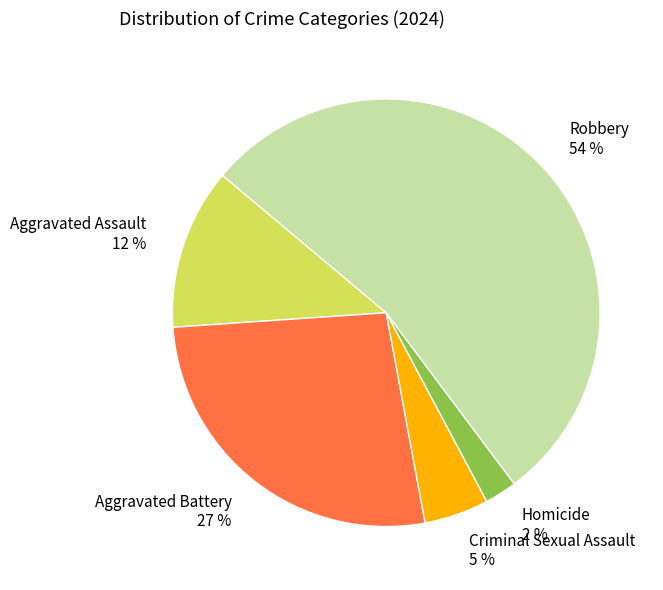

Combined, do Criminal Sexual Assault and Aggravated Assault account for over 50%?

No